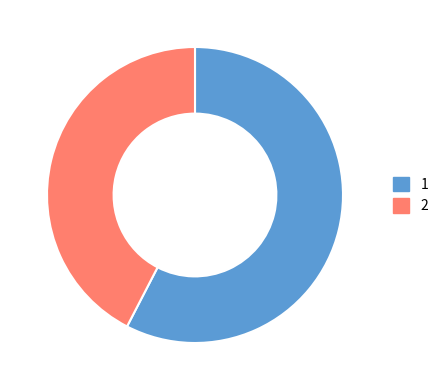

Does any single category account for the majority?

Yes